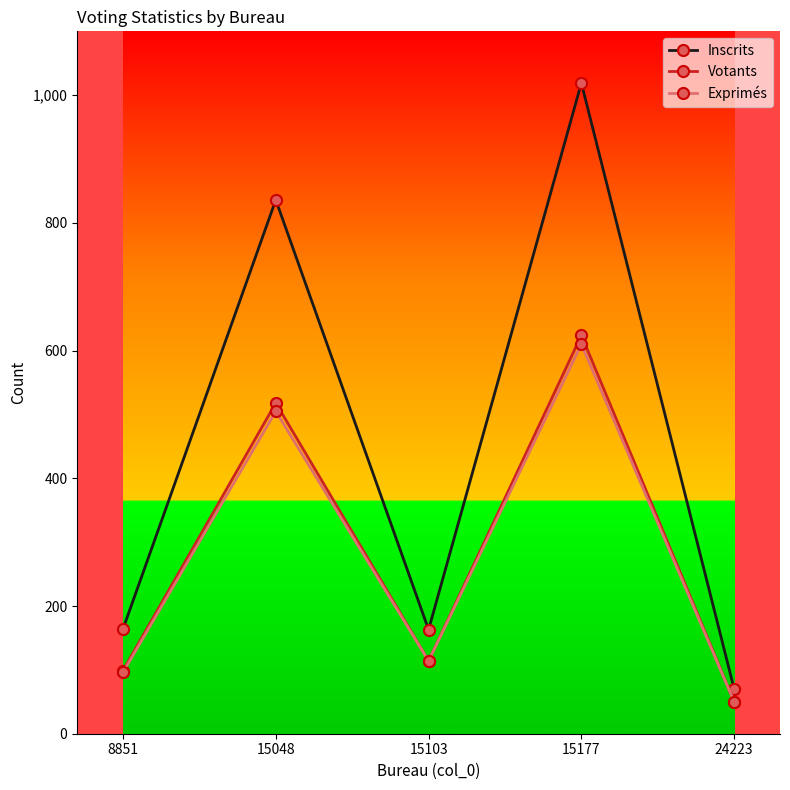

Which series changed the most between 15103 and 15177?

Inscrits